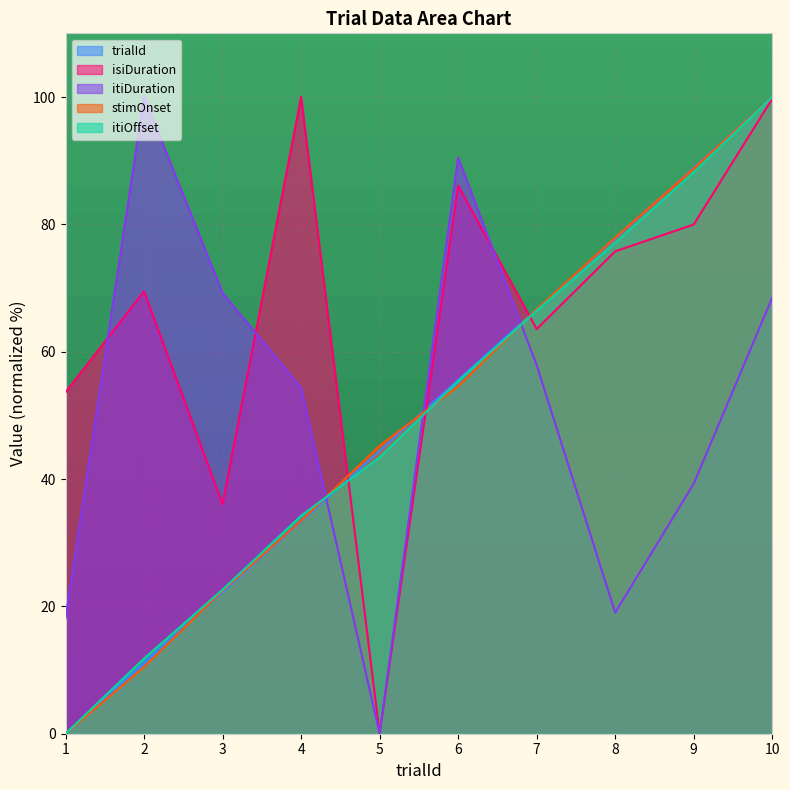

How many categories are shown in the chart?

10